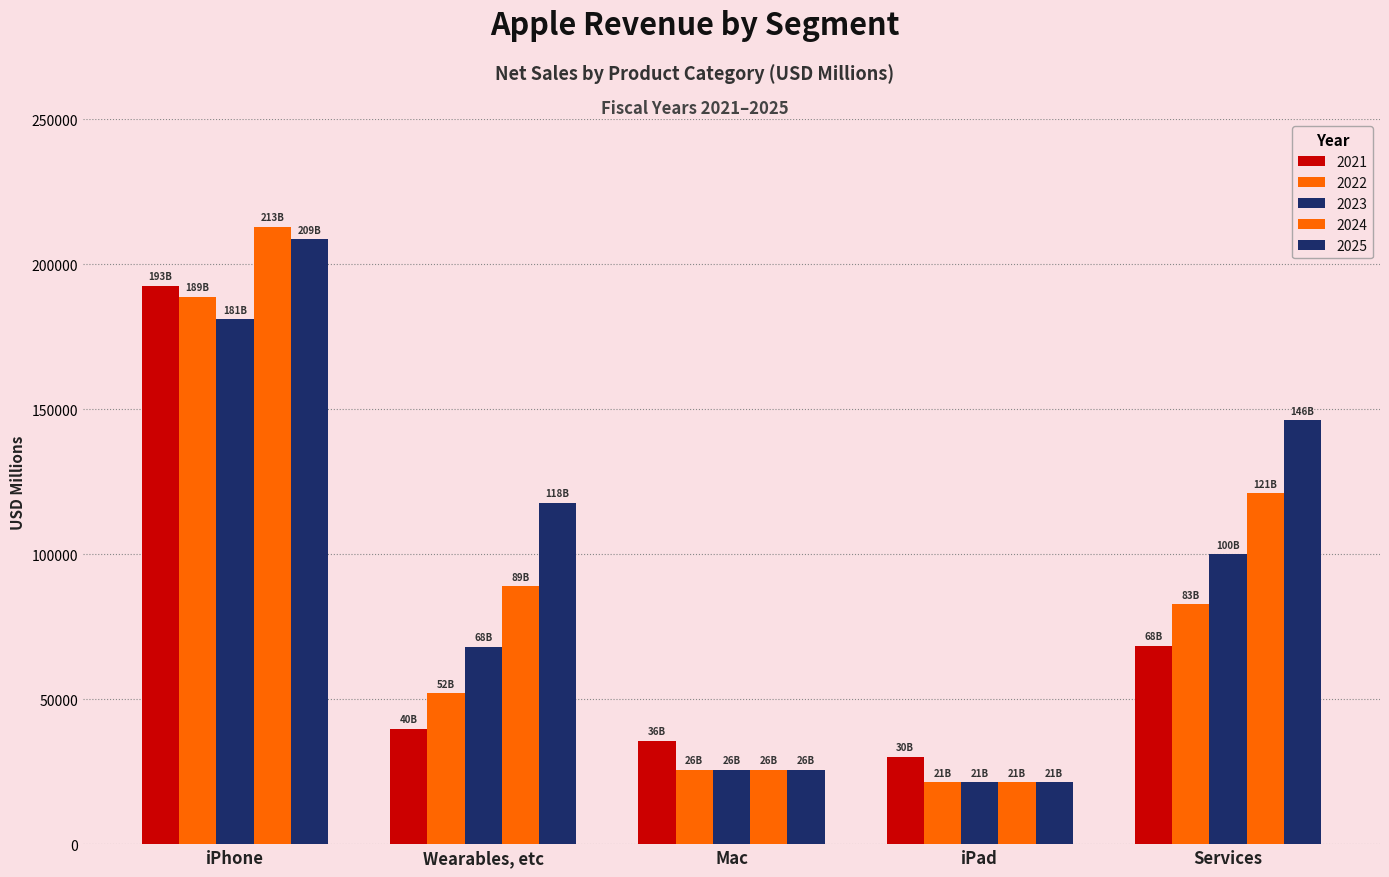

What is the sum of the 2023 values at iPad and Mac?

47020.0